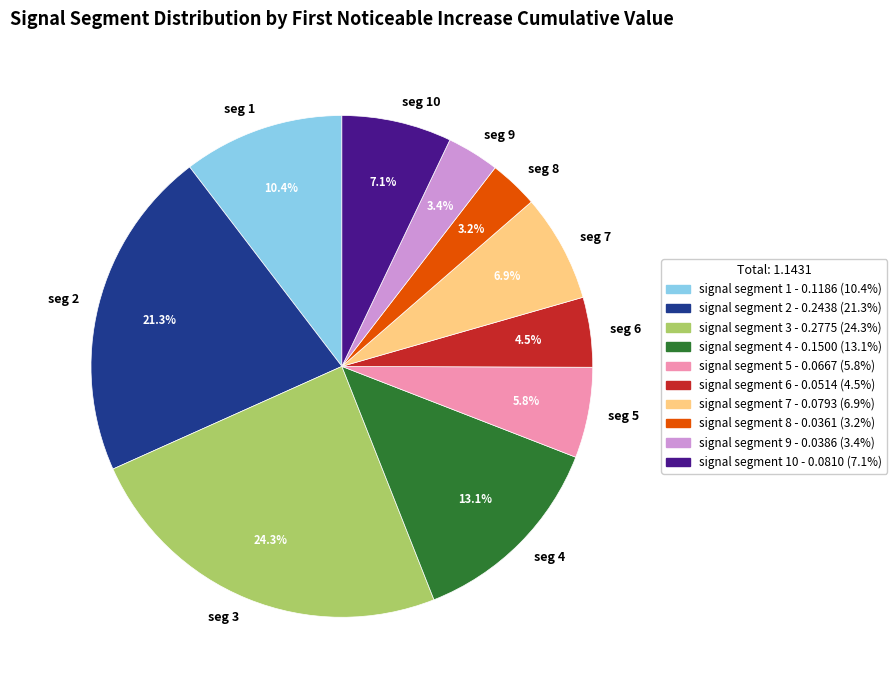

Does seg 3 account for over 50% of the chart?

No